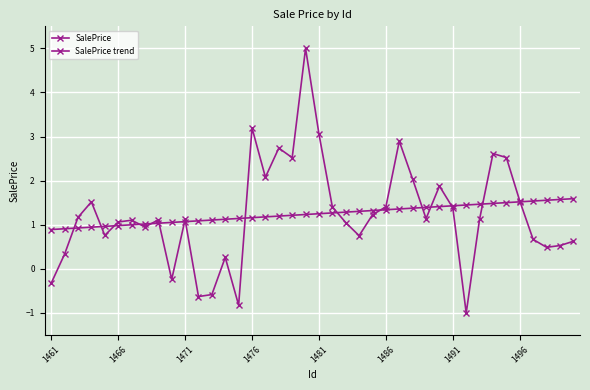

How many positive values does the SalePrice series have?

34